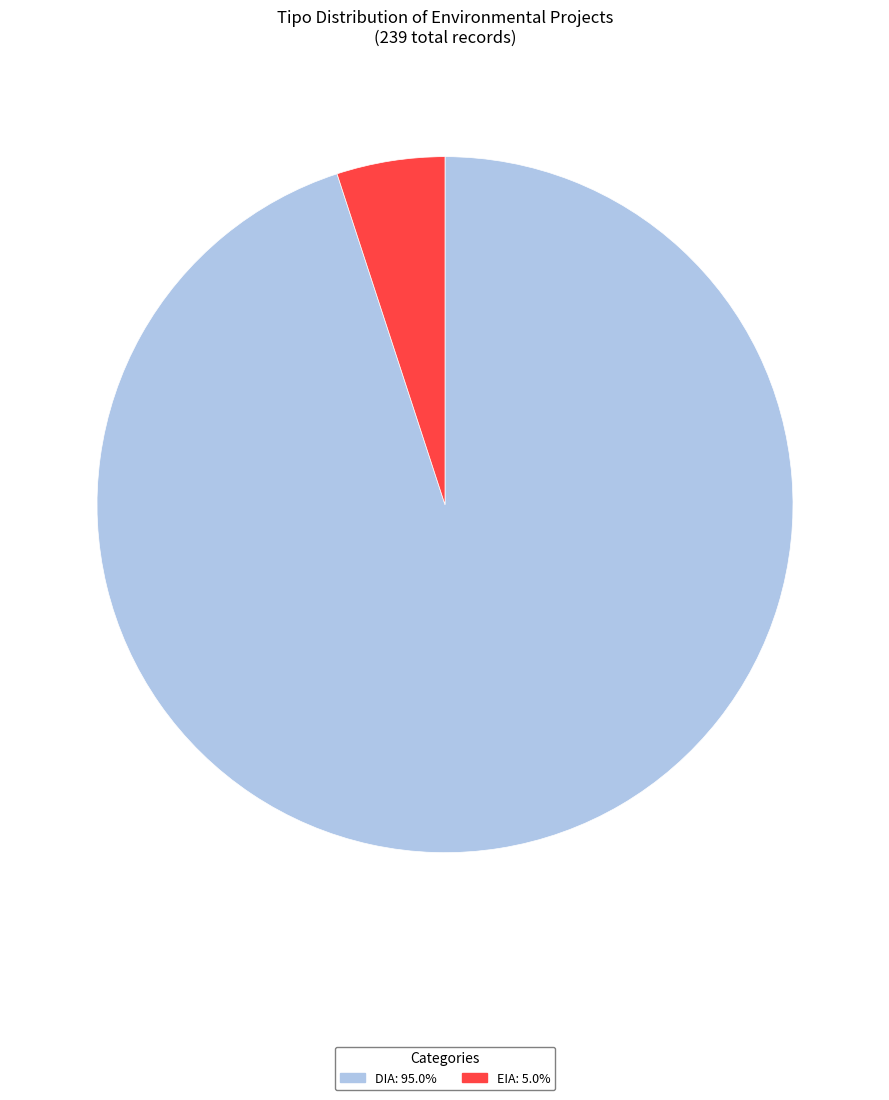

Does EIA account for over 50% of the chart?

No